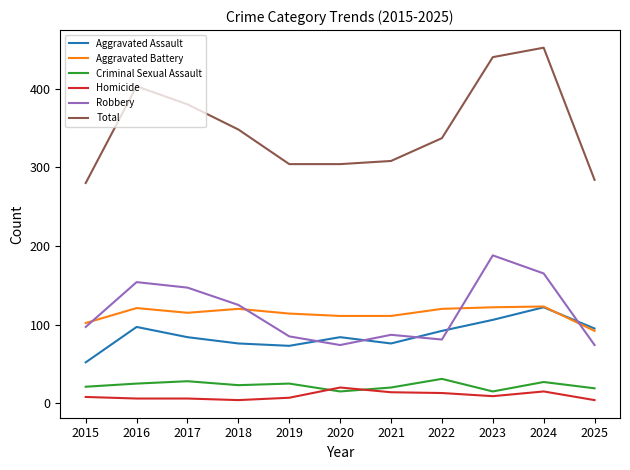

Rank the series at 2017 from lowest to highest value.

Homicide, Criminal Sexual Assault, Aggravated Assault, Aggravated Battery, Robbery, Total